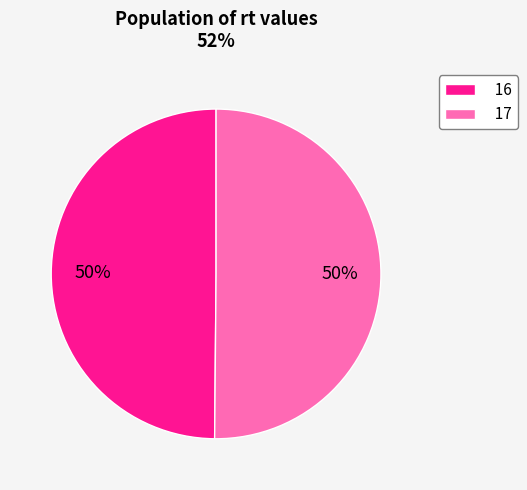

Is it true that 17 is 43% of the pie?

False